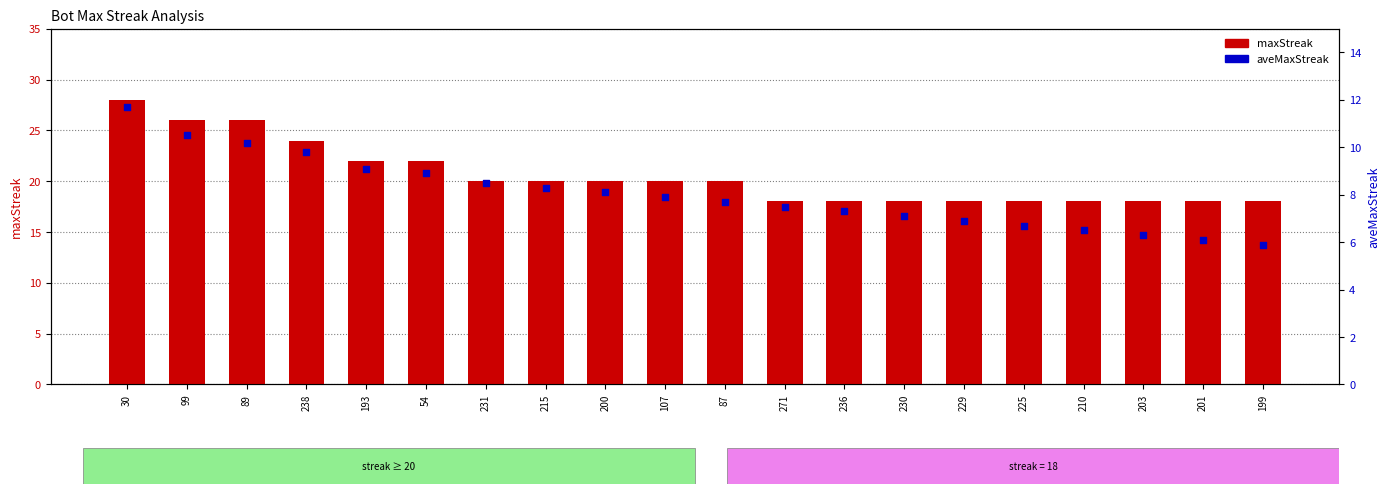

At which category is the sum across all series the highest?

30